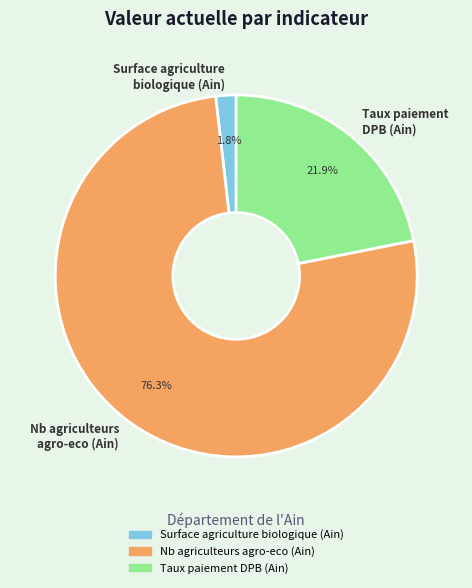

Rank the categories by value from lowest to highest.

Surface agriculture biologique (Ain), Taux paiement DPB (Ain), Nb agriculteurs agro-eco (Ain)